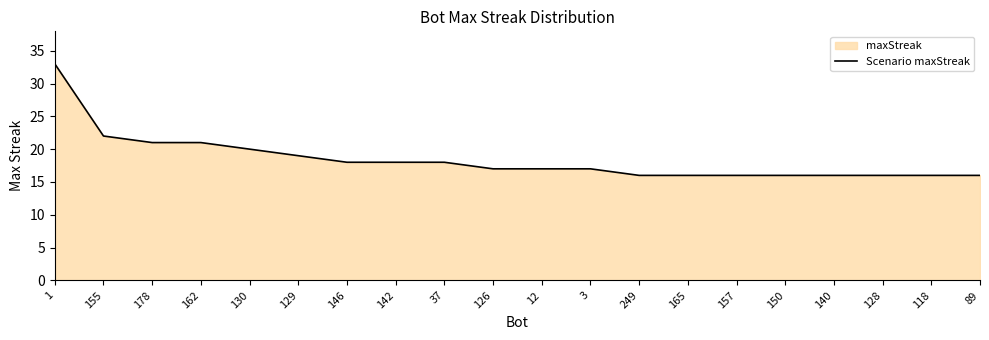

How many distinct data groups are displayed?

1